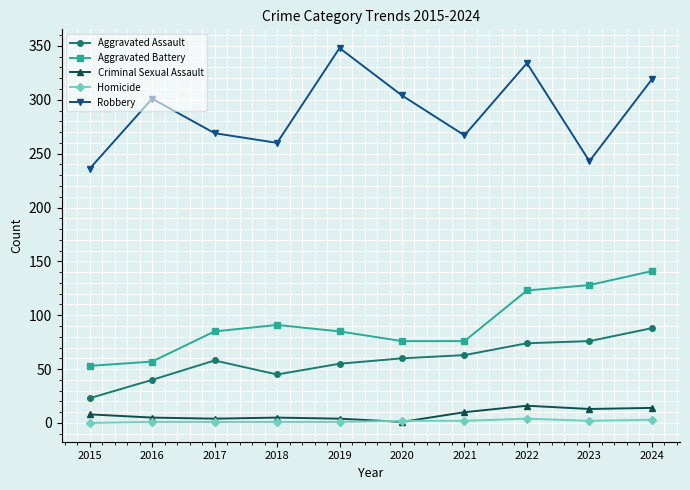

Where is the first local maximum for Aggravated Assault?

2017